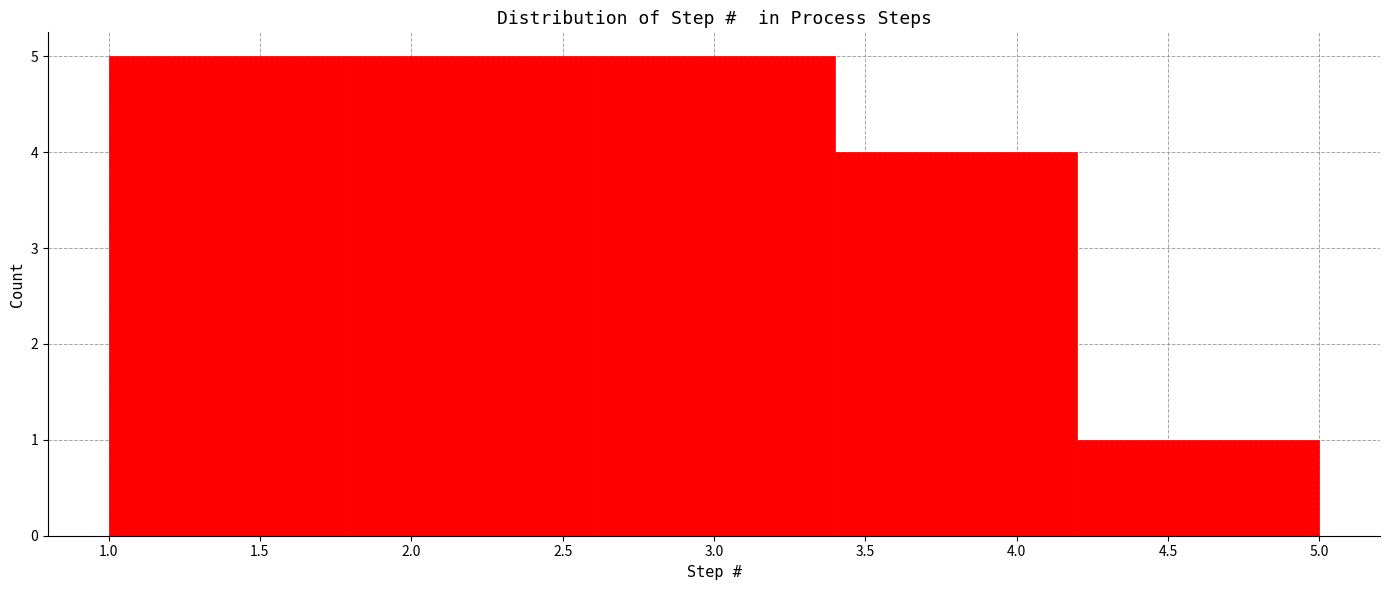

Reading left to right, transcribe this chart: for each bar, give the range it covers on the x-axis and its height. The values are not printed on the chart, so give them approximately, as read against the axis.

1.0 to 1.8: 5
1.8 to 2.6: 5
2.6 to 3.4: 5
3.4 to 4.2: 4
4.2 to 5.0: 1